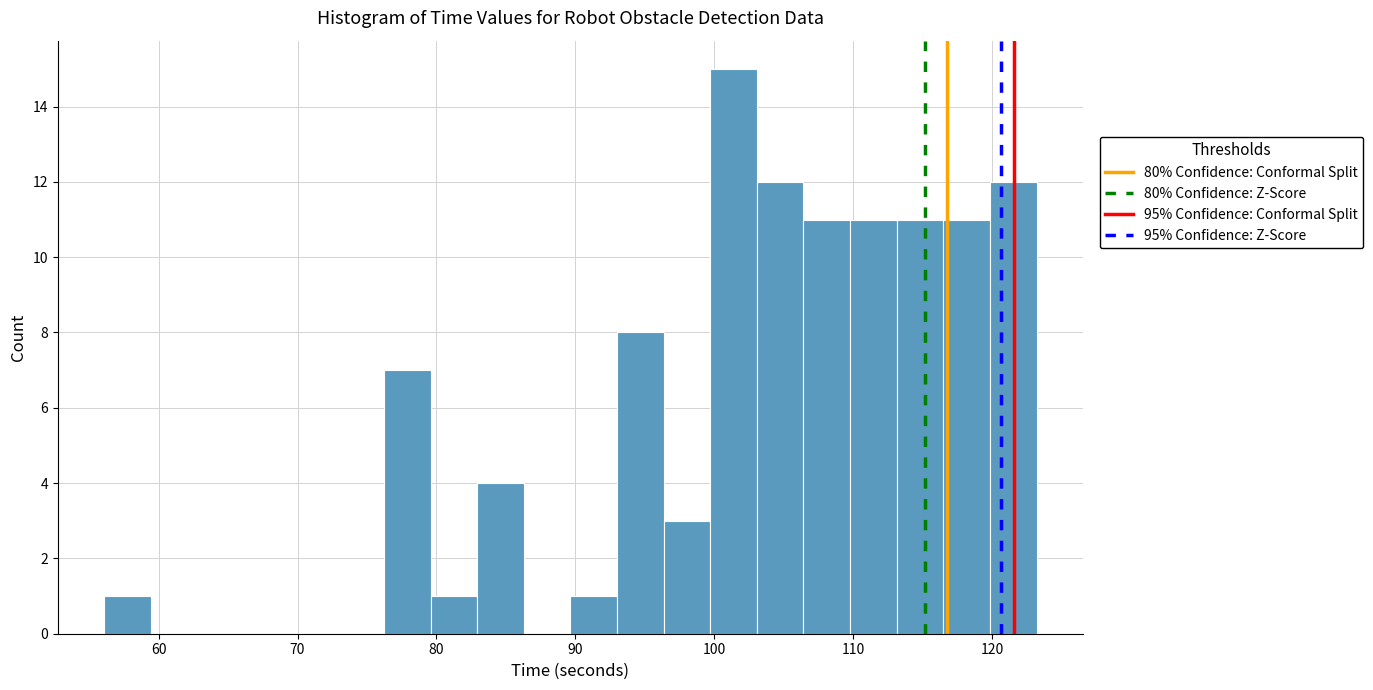

Read against the x-axis, roughly where is the centre of the tallest bar?

101